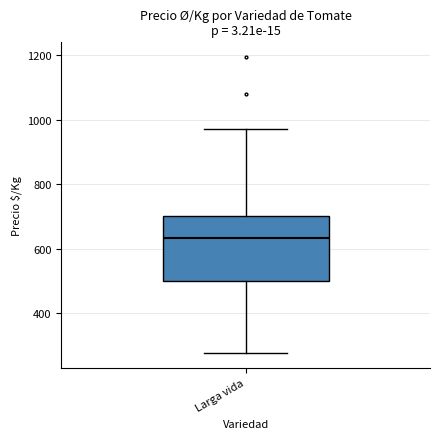

Where is the lower edge of the box for Larga vida on the y-axis? The values are not printed on the chart, so give them approximately, as read against the axis.

500